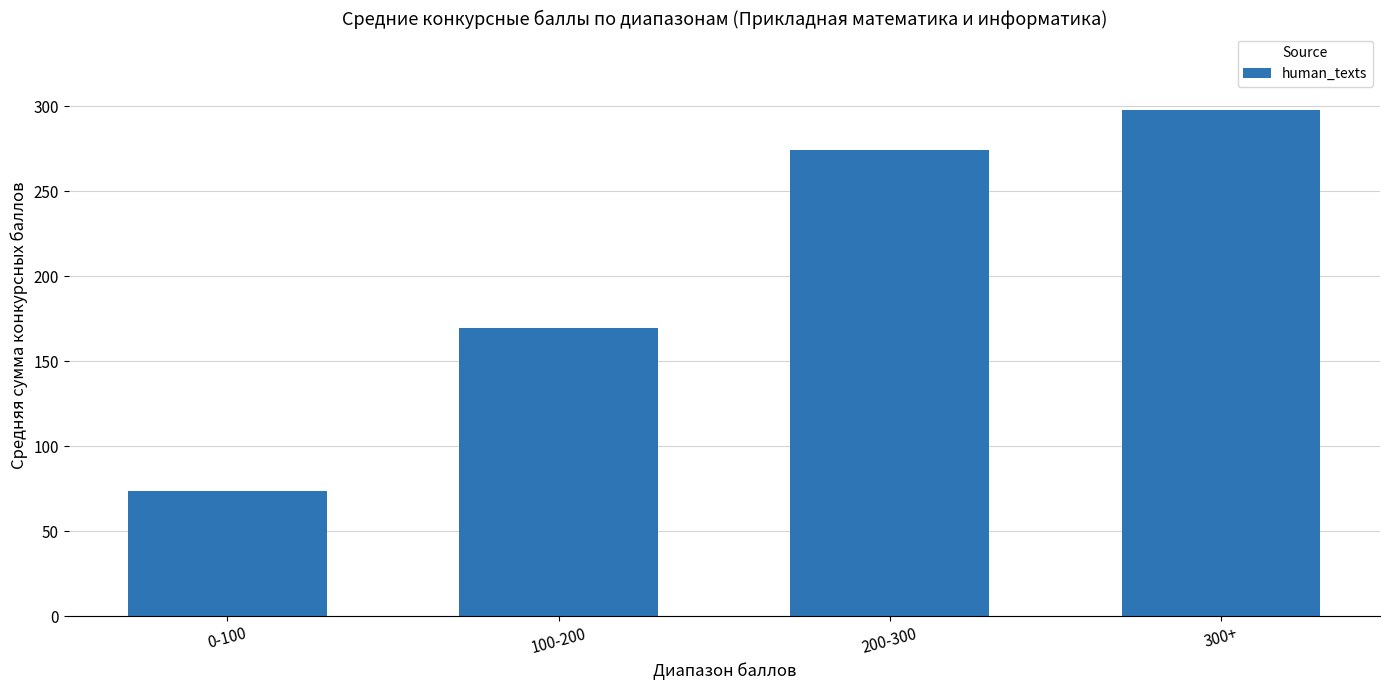

What is the minimum value shown in the chart?

73.5